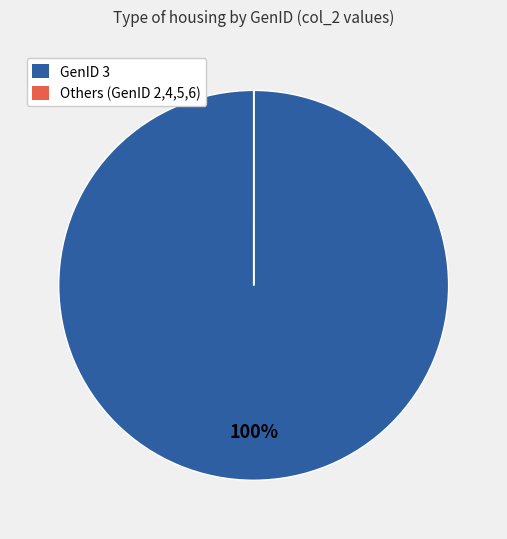

To the nearest percent, what is the difference between the largest and smallest slice percentages?

100%